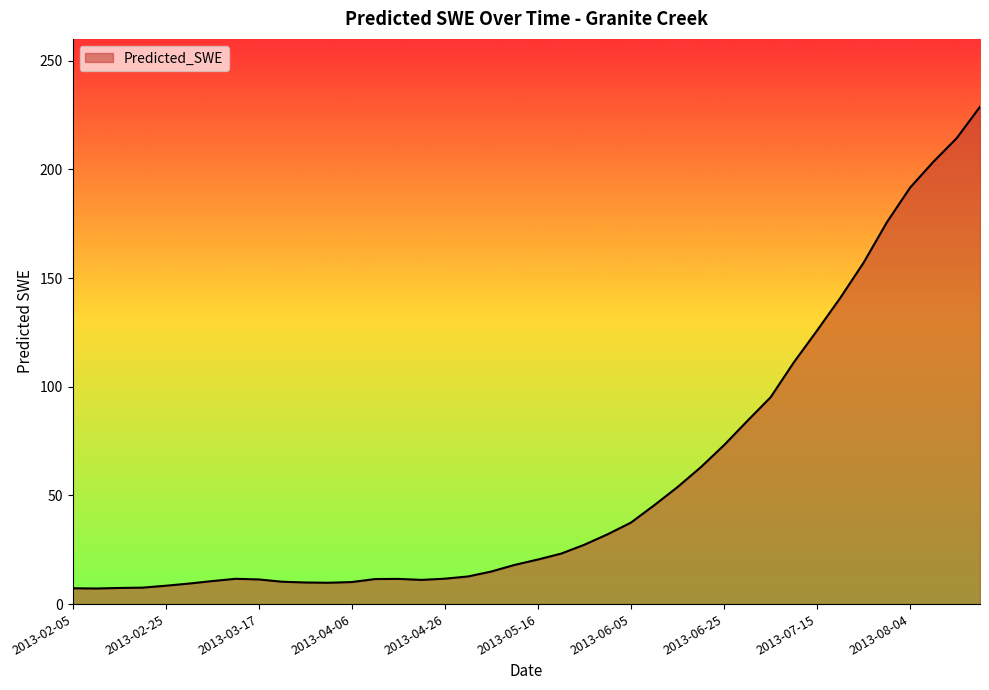

True or false: there are more than 0 points higher than both neighbors.

True